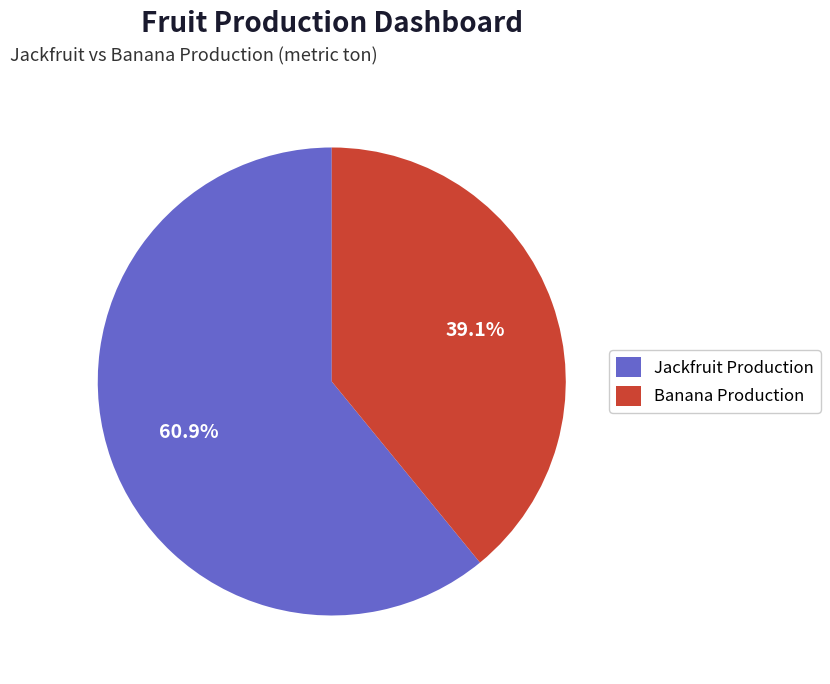

Between Banana Production and Jackfruit Production, which is larger?

Jackfruit Production